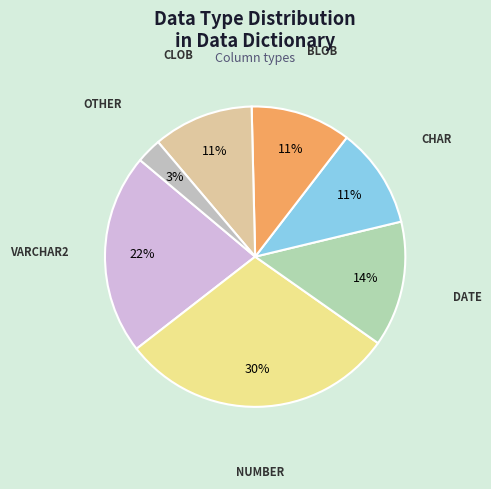

Count the number of slices in the pie.

7